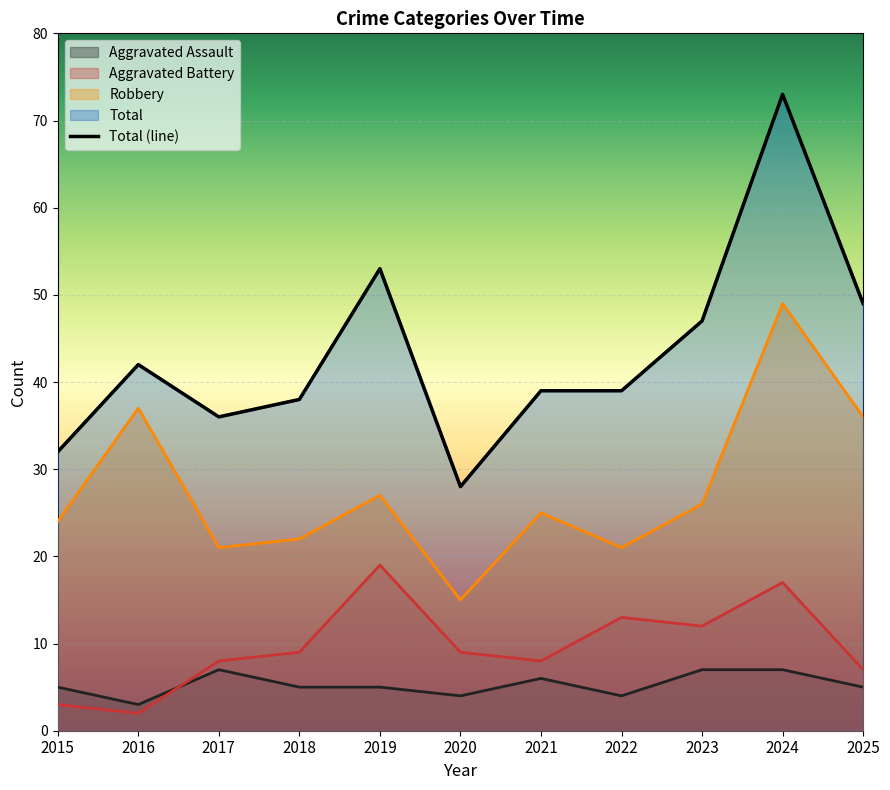

How many data points are above 39?

5